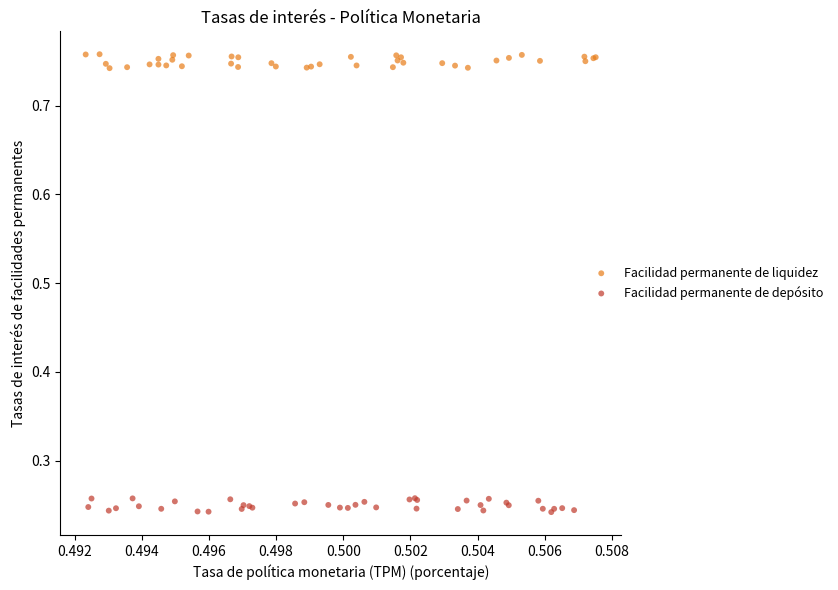

Which series contains the highest Y value?

Facilidad permanente de liquidez